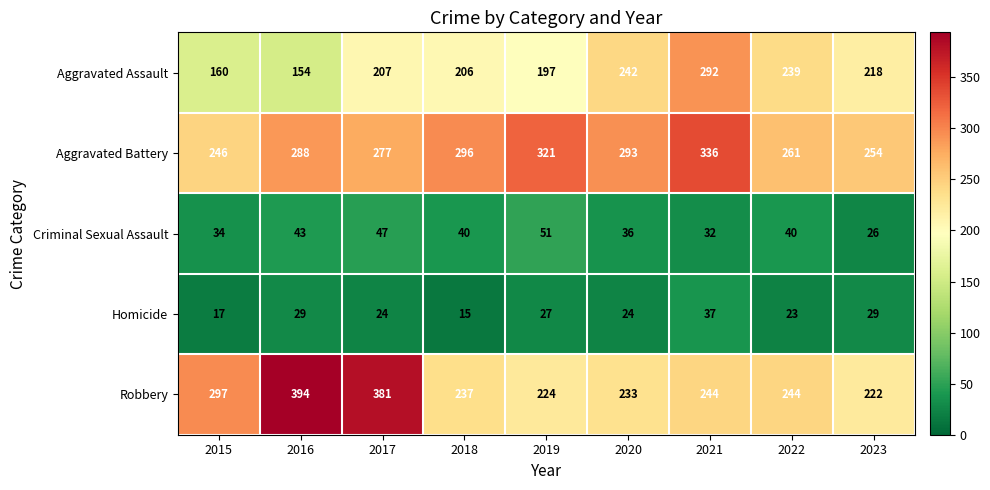

Where is Aggravated Assault nearest to the value 223?

2023